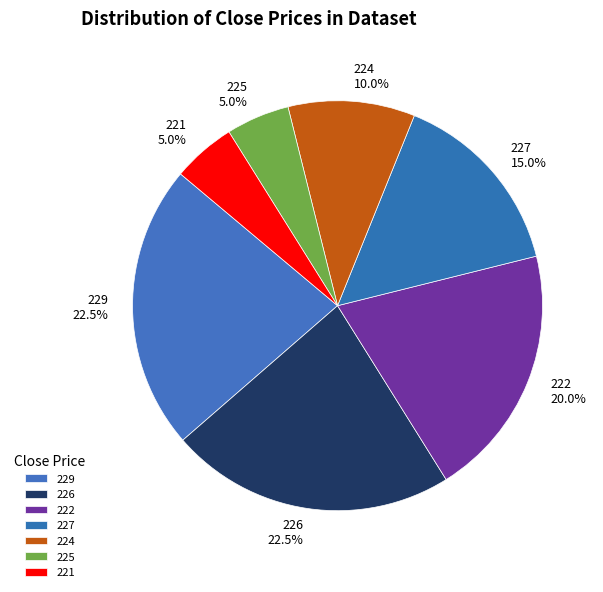

Combined, do 229 22.5% and 222 20.0% account for over 50%?

No